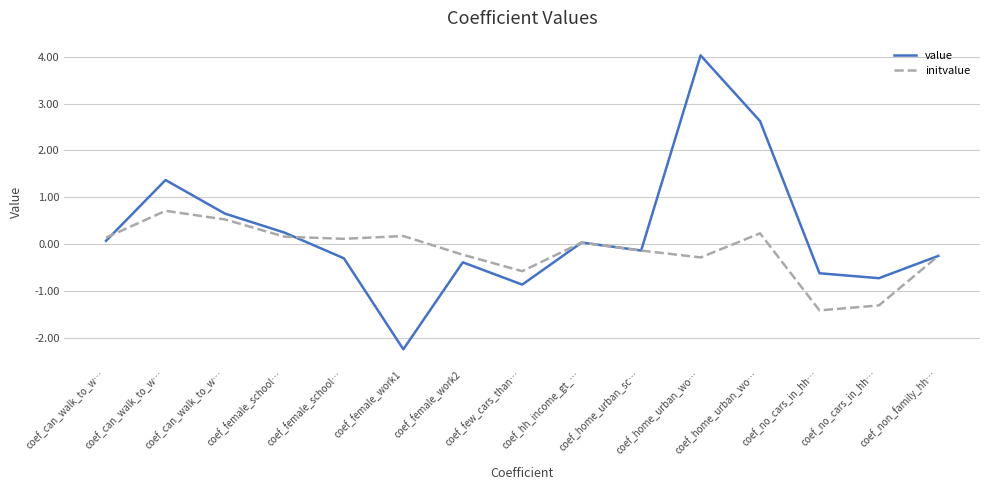

Is this an area chart (filled region under the line)?

No